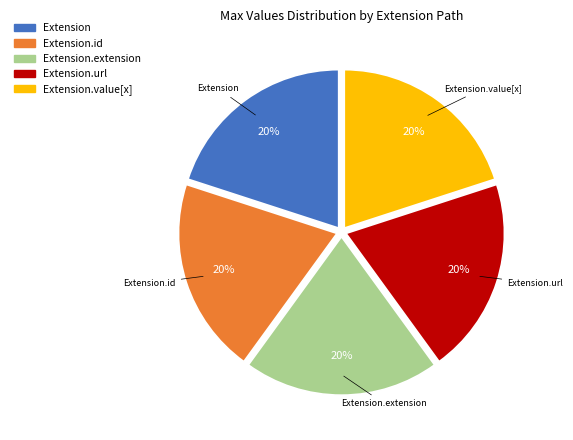

Combined, do Extension and Extension.url account for over 50%?

No